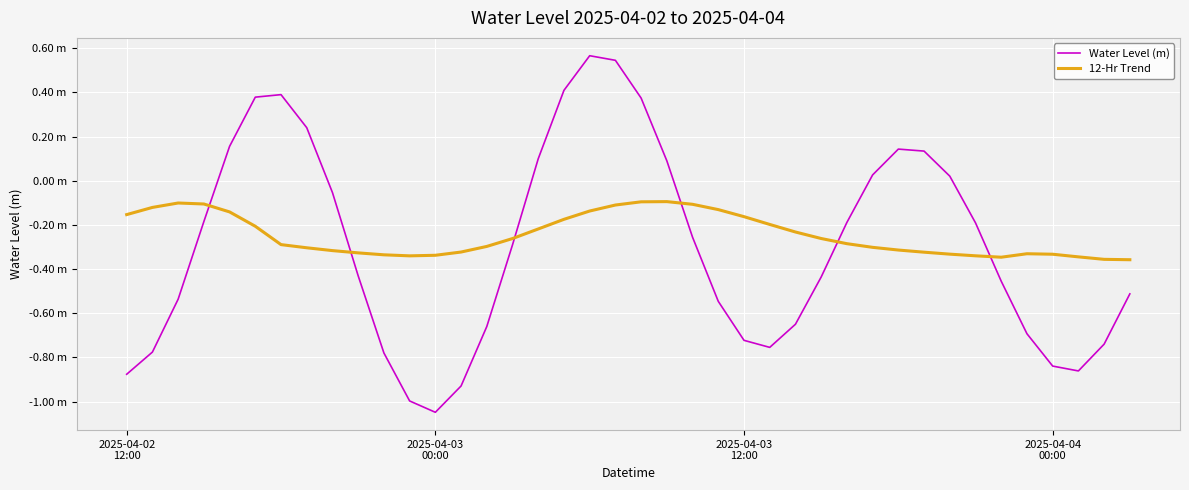

Does the chart display data point markers on the line(s)?

No